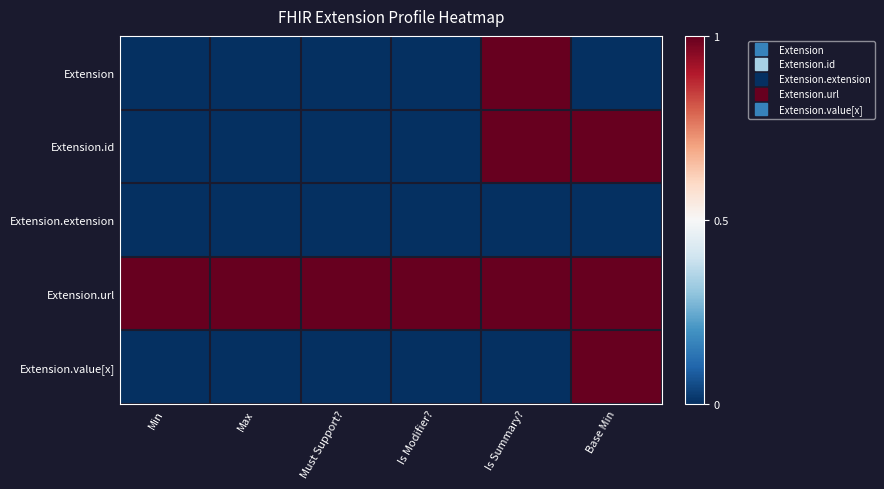

Reading left to right, extract all data points from this chart.

Extension: Min=0	Max=0	Must Support?=0	Is Modifier?=0	Is Summary?=1	Base Min=0
Extension.id: Min=0	Max=0	Must Support?=0	Is Modifier?=0	Is Summary?=1	Base Min=1
Extension.extension: Min=0	Max=0	Must Support?=0	Is Modifier?=0	Is Summary?=0	Base Min=0
Extension.url: Min=1	Max=1	Must Support?=1	Is Modifier?=1	Is Summary?=1	Base Min=1
Extension.value[x]: Min=0	Max=0	Must Support?=0	Is Modifier?=0	Is Summary?=0	Base Min=1